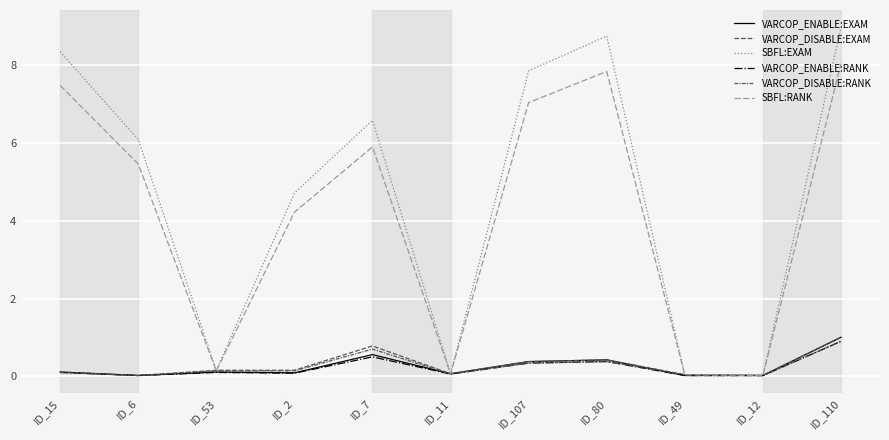

Does the chart have visible grid lines?

Yes